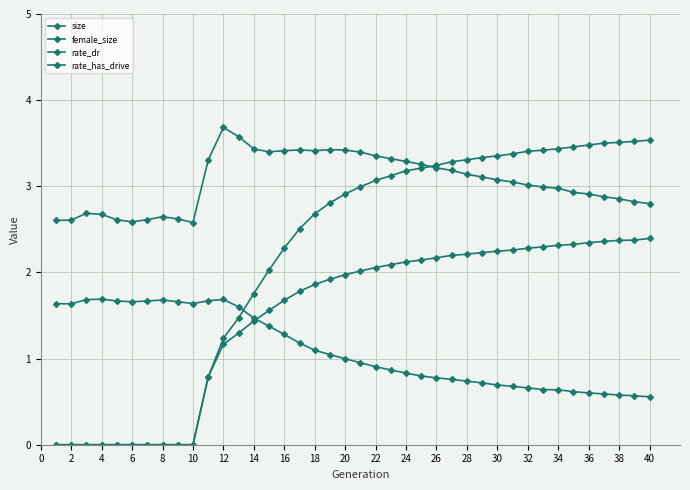

At which label does size reach its minimum?

10